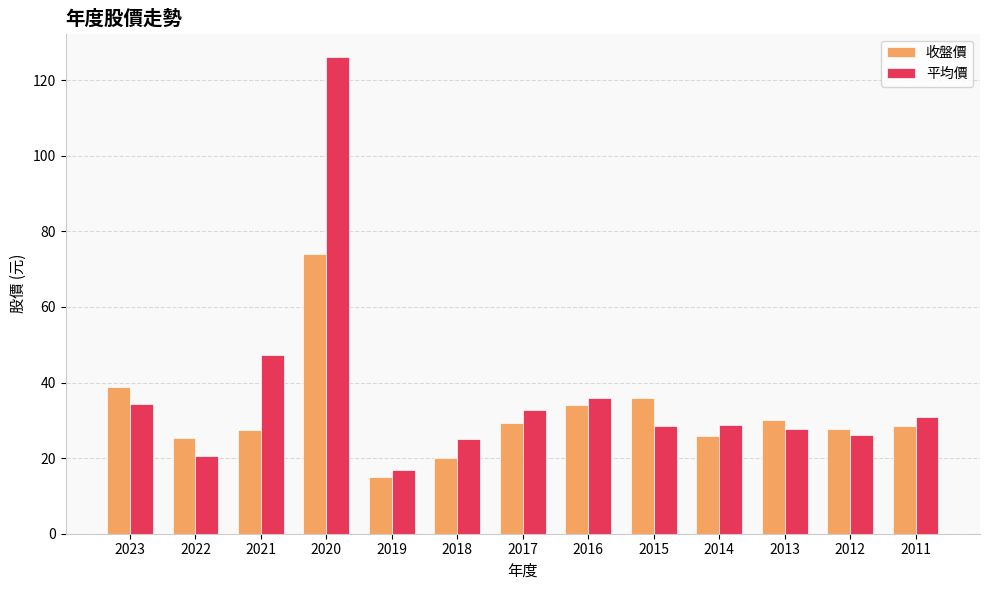

How many bars are there in each group?

2